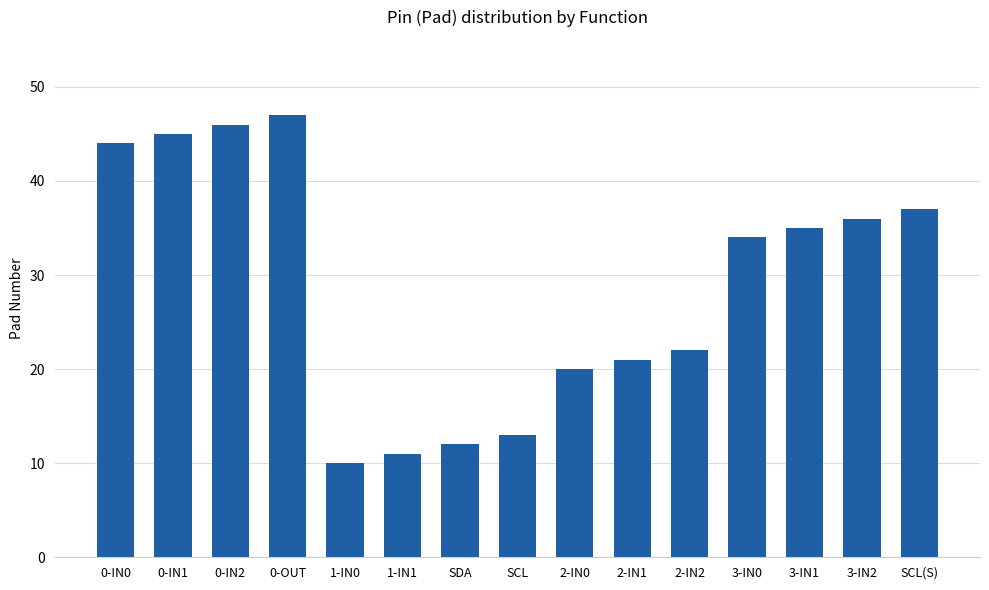

List the labels in order of value, largest first.

0-OUT, 0-IN2, 0-IN1, 0-IN0, SCL(S), 3-IN2, 3-IN1, 3-IN0, 2-IN2, 2-IN1, 2-IN0, SCL, SDA, 1-IN1, 1-IN0